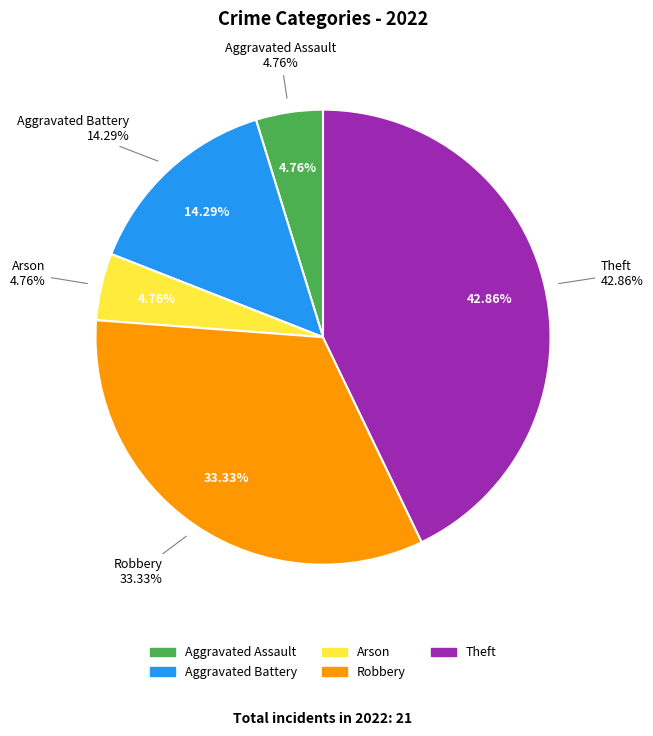

Does Theft represent more than half of the total?

No